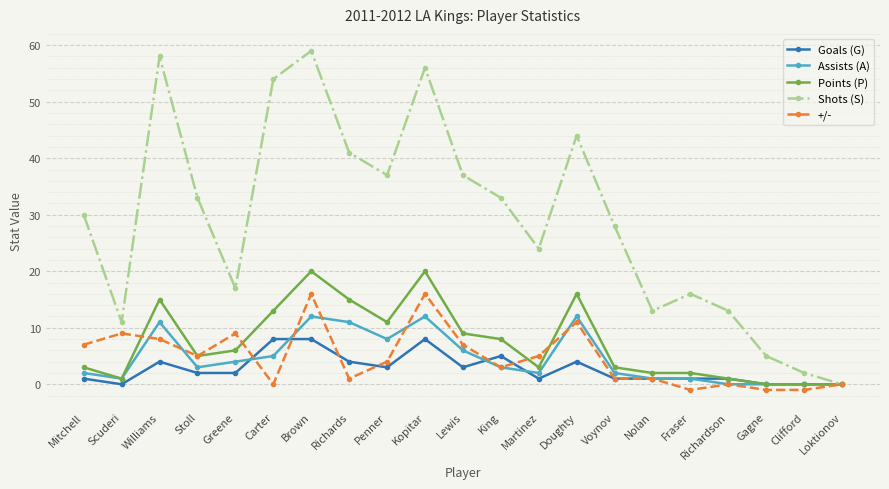

What is the label of the 4th point from the left?

Stoll